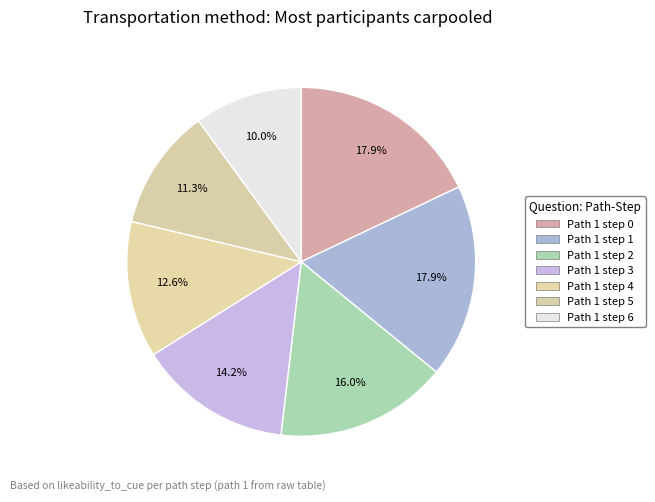

Is there a majority slice in this chart?

No